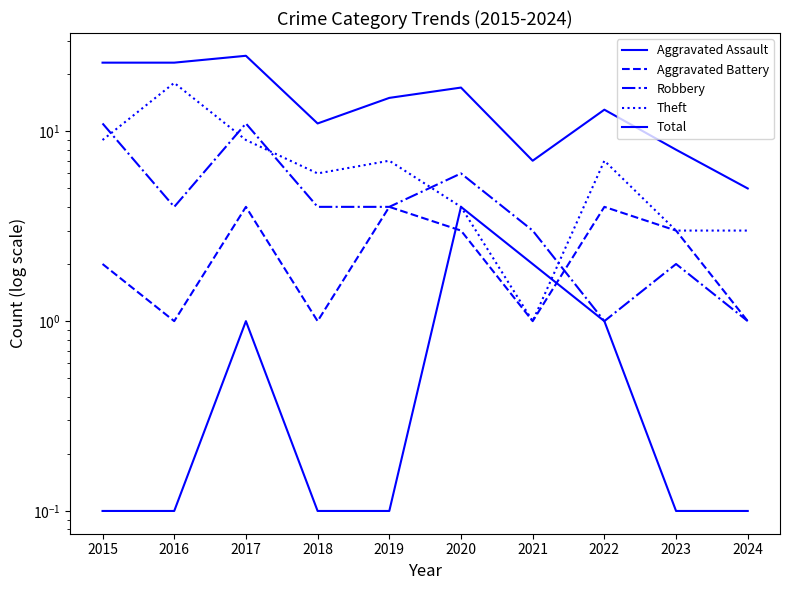

True or false: Total and Aggravated Assault intersect in this chart.

False